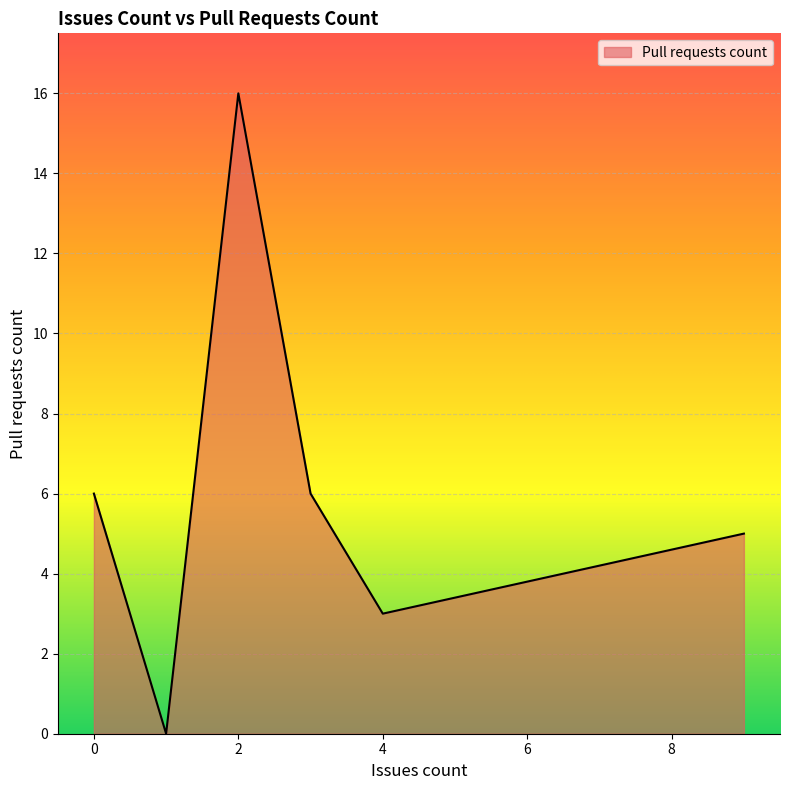

True or false: the data has more than 0 interior local peaks.

True